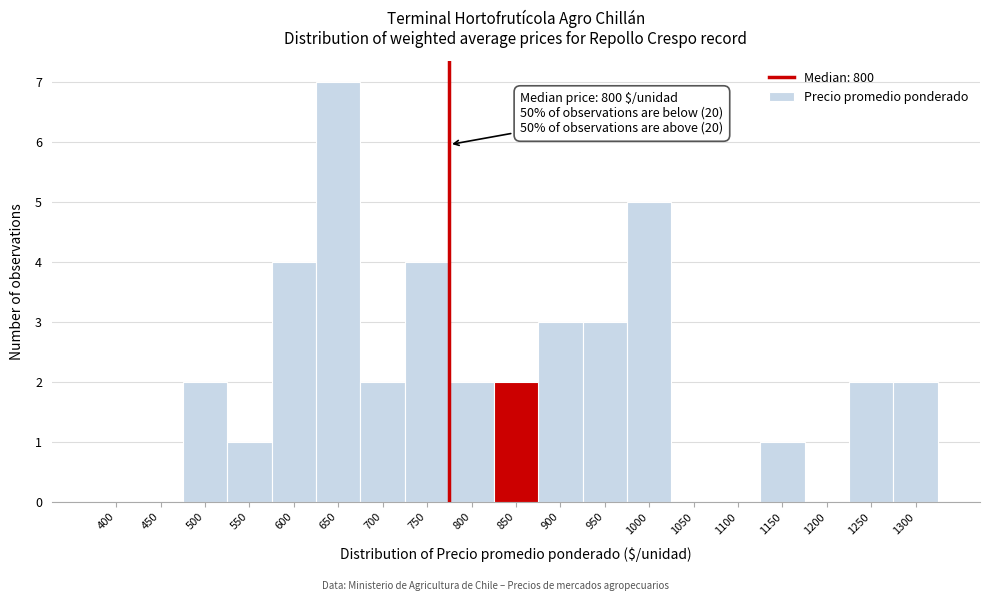

Reading left to right, extract all data points from this chart.

400=0	450=0	500=2	550=1	600=4	650=7	700=2	750=4	800=2	850=2	900=3	950=3	1000=5	1050=0	1100=0	1150=1	1200=0	1250=2	1300=2